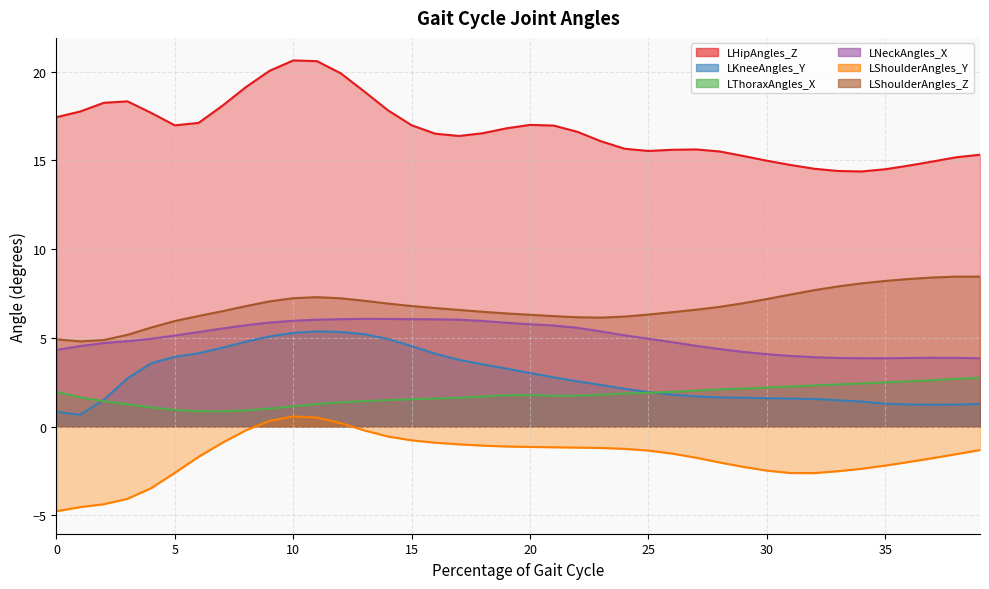

How many distinct data groups are displayed?

6